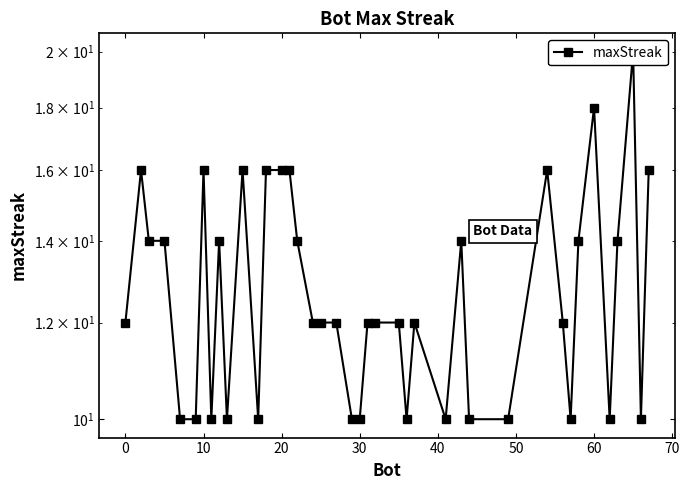

Count the number of categories in the chart.

40